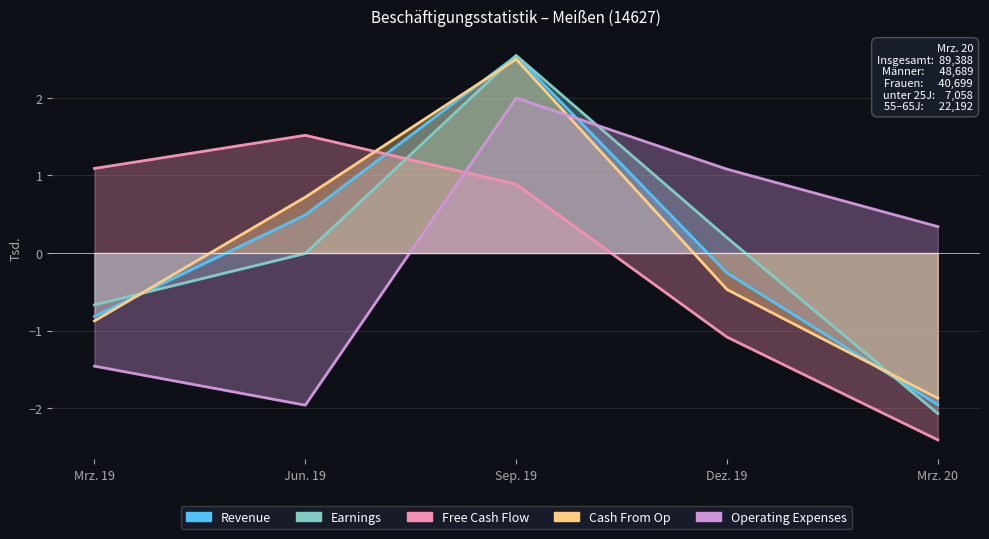

What is the label of the 2nd point from the right?

Dez. 19